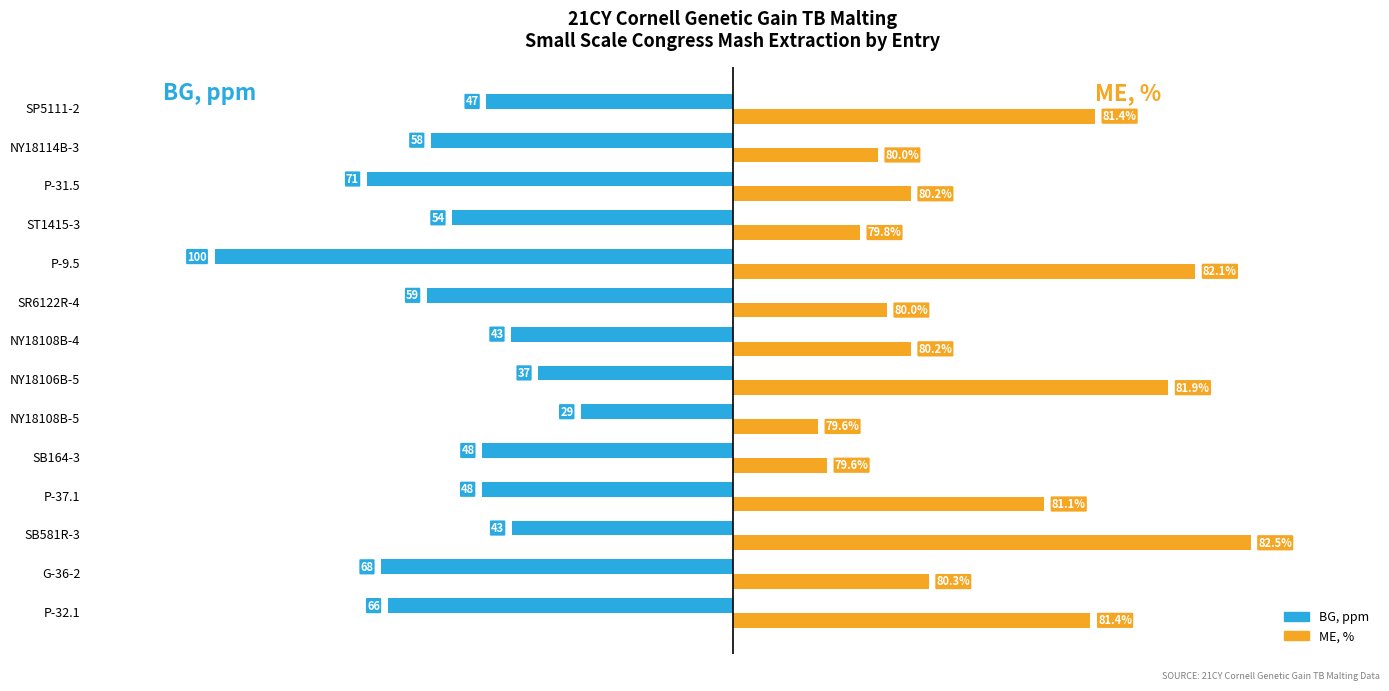

What are all the series names shown in the legend?

BG, ppm, ME, %